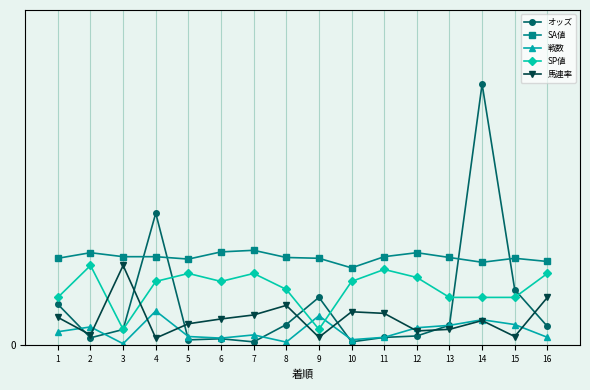

Which series changed the most between 4 and 10?

オッズ